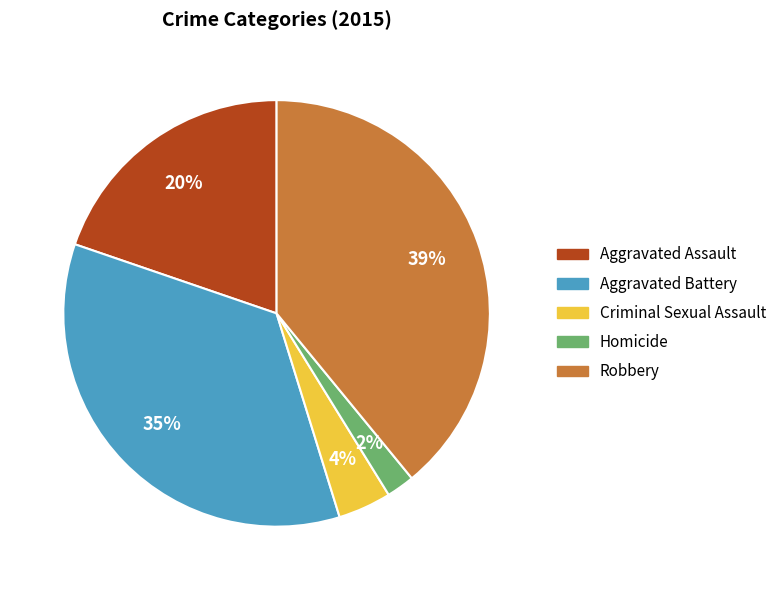

What is the ratio of the value at Aggravated Battery to the value at Robbery?

0.9